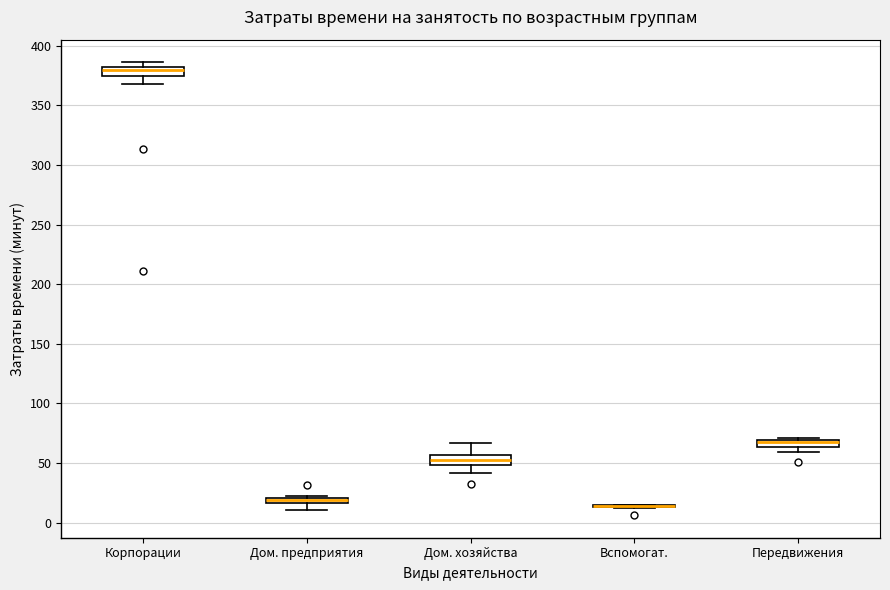

Where does the upper whisker of the box for Дом. хозяйства end on the y-axis? The values are not printed on the chart, so give them approximately, as read against the axis.

65